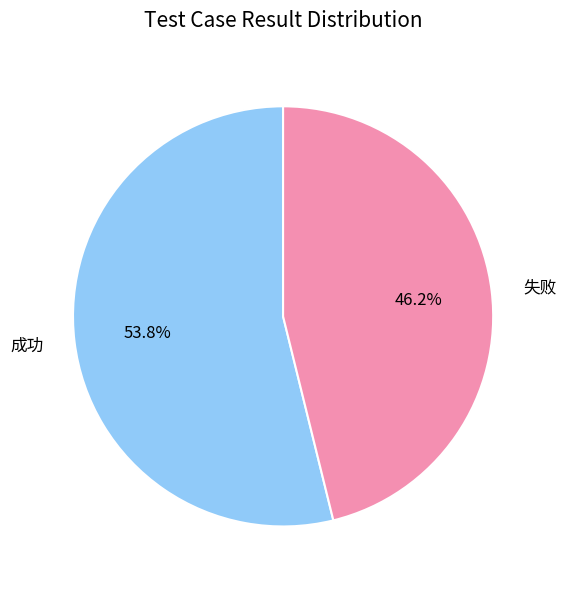

The 失败 slice represents 39% of the pie. True or false?

False